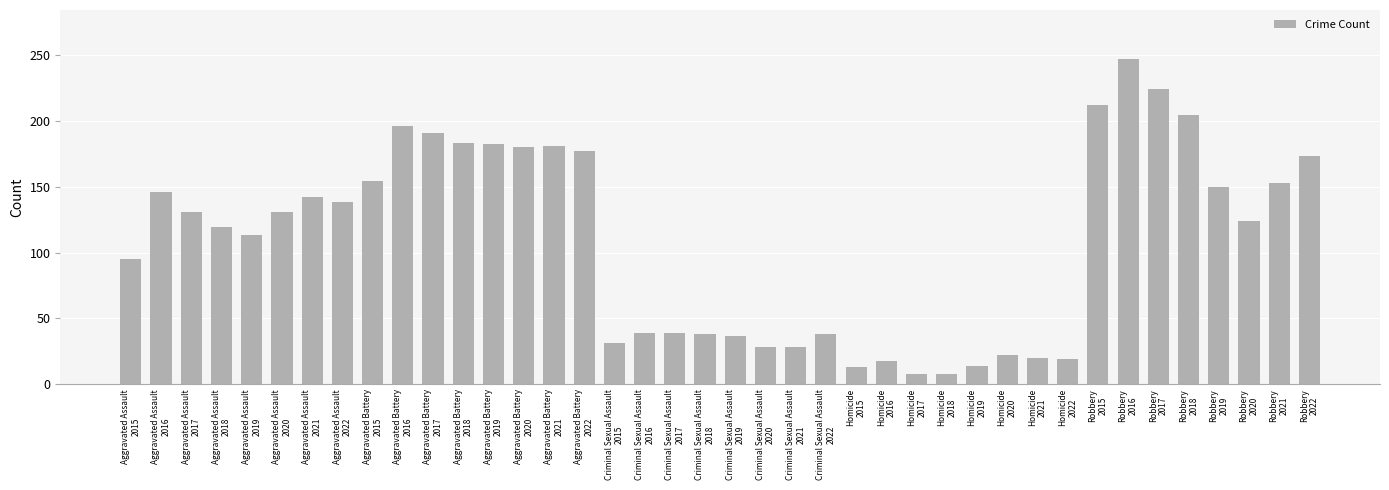

What is the average value?

109